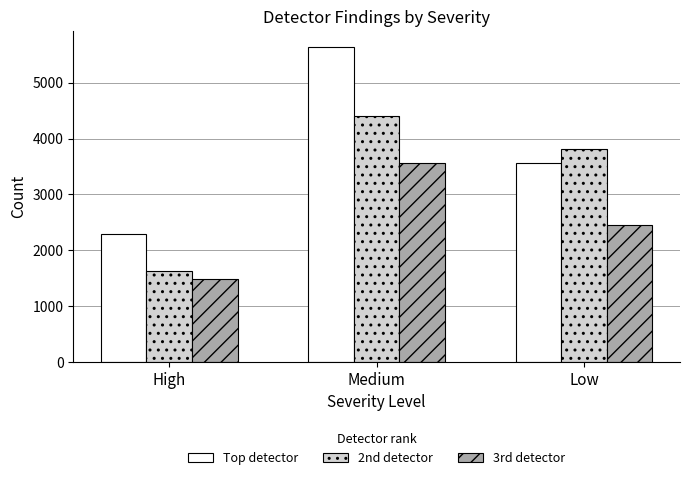

What is the difference between the 3rd detector values at Low and High?

966